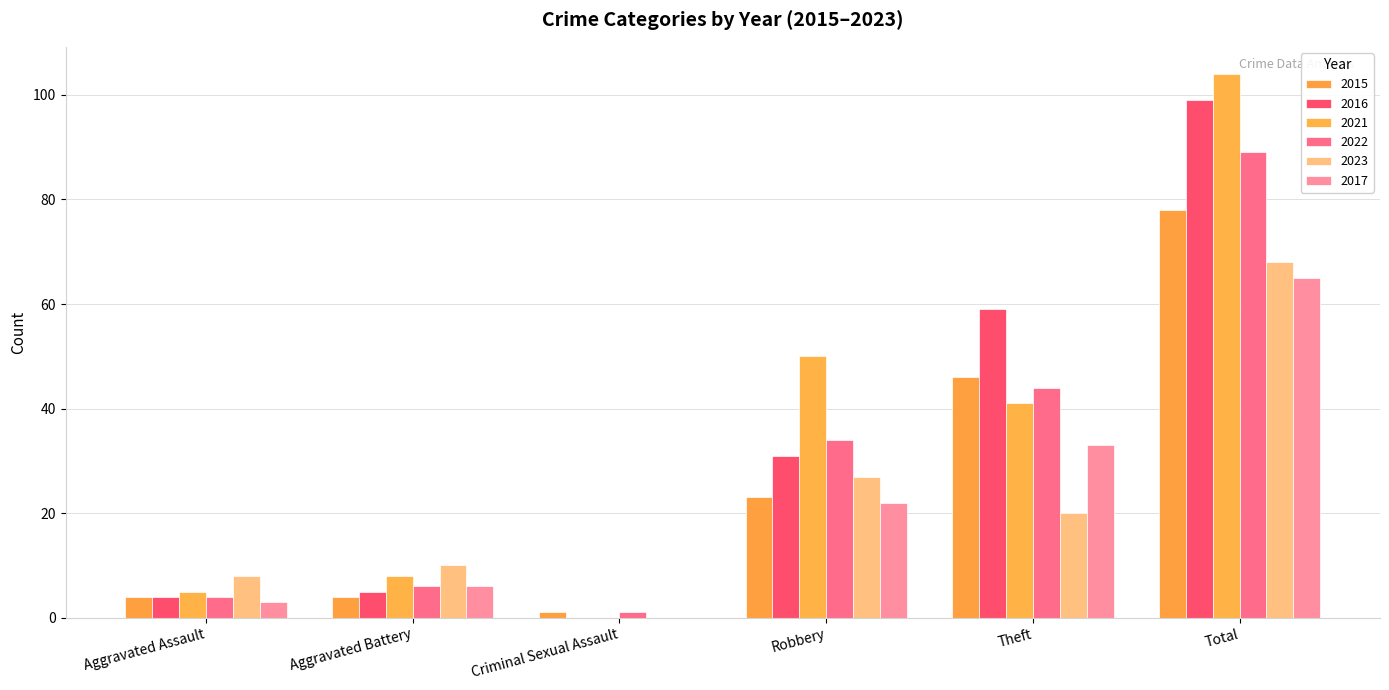

How many data points does each series have?

6